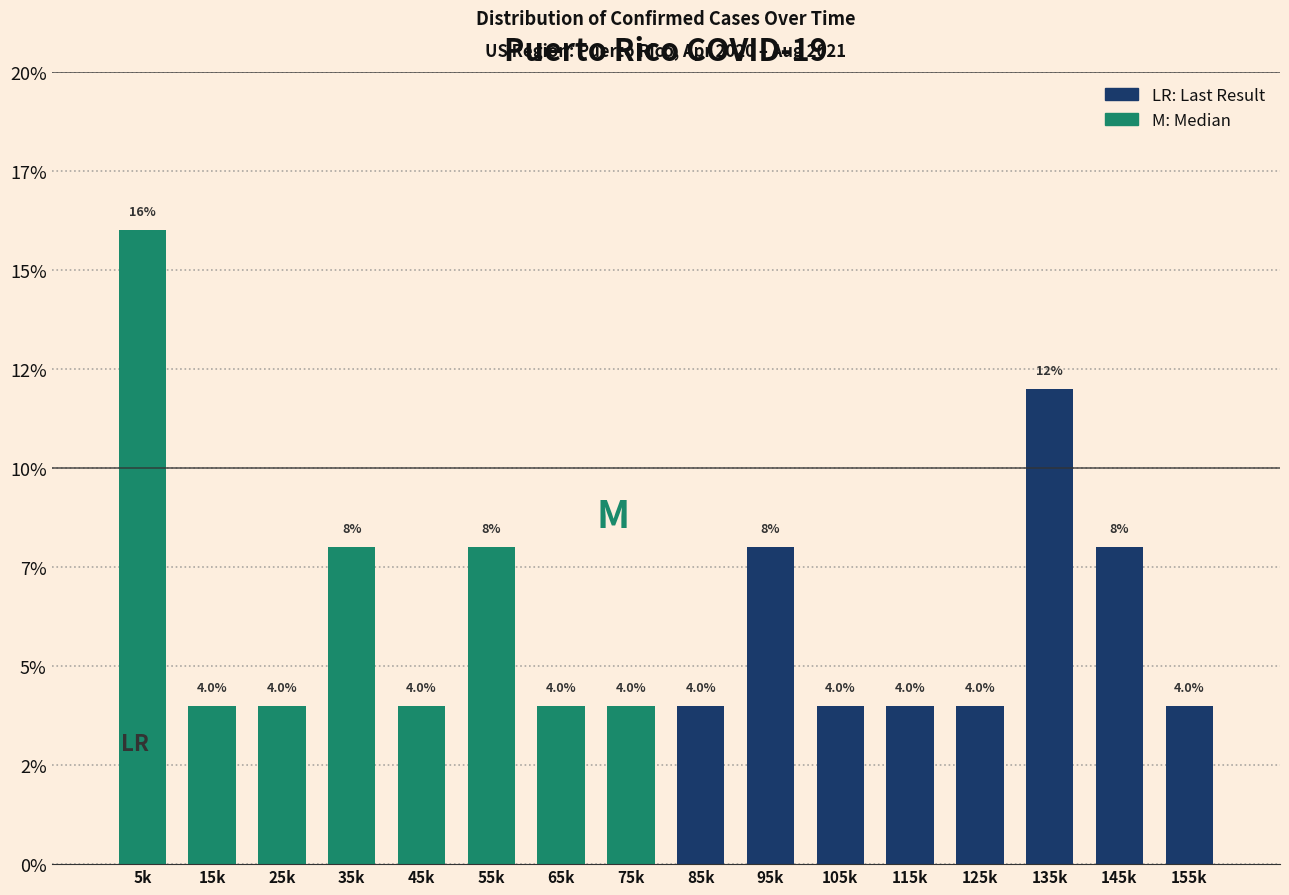

Are the bars horizontal?

No